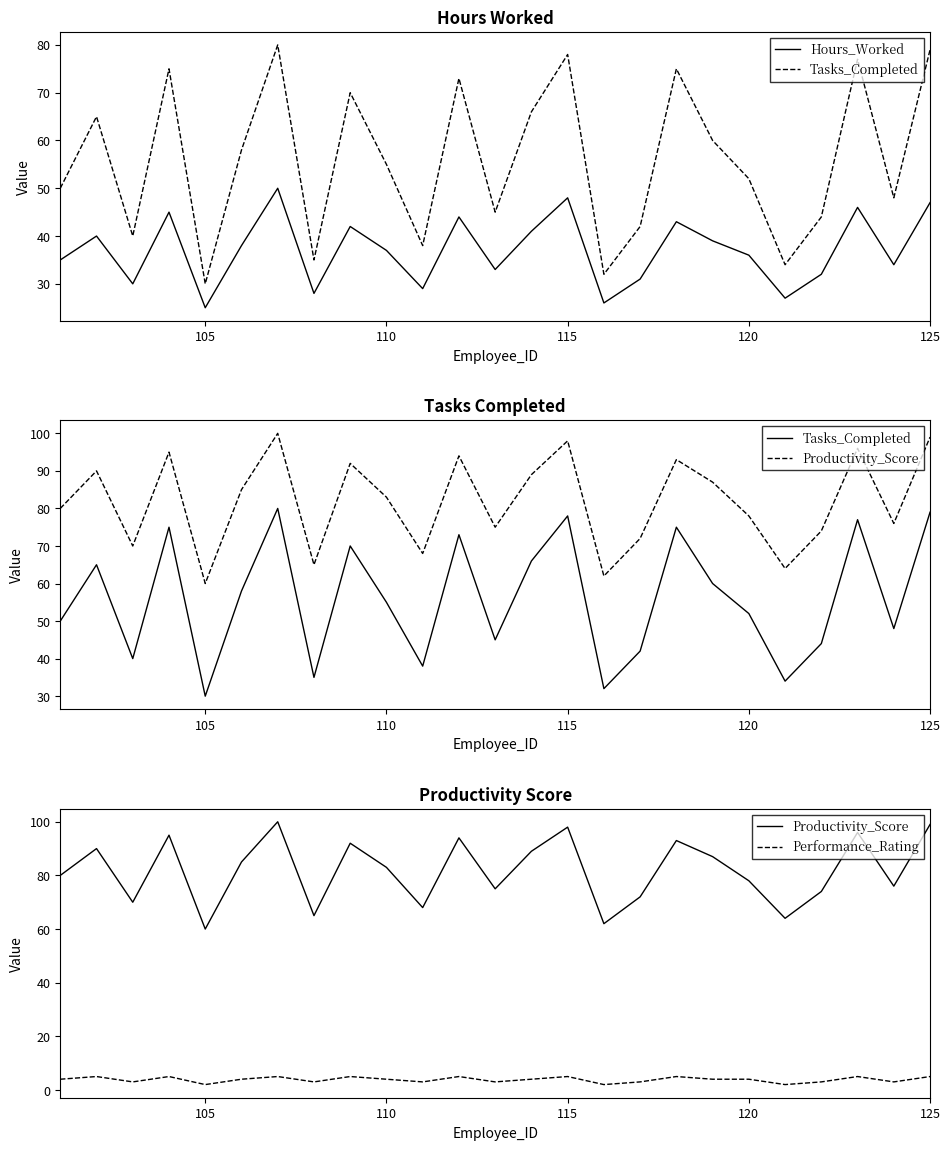

Which series has the largest range (max minus min)?

Tasks_Completed